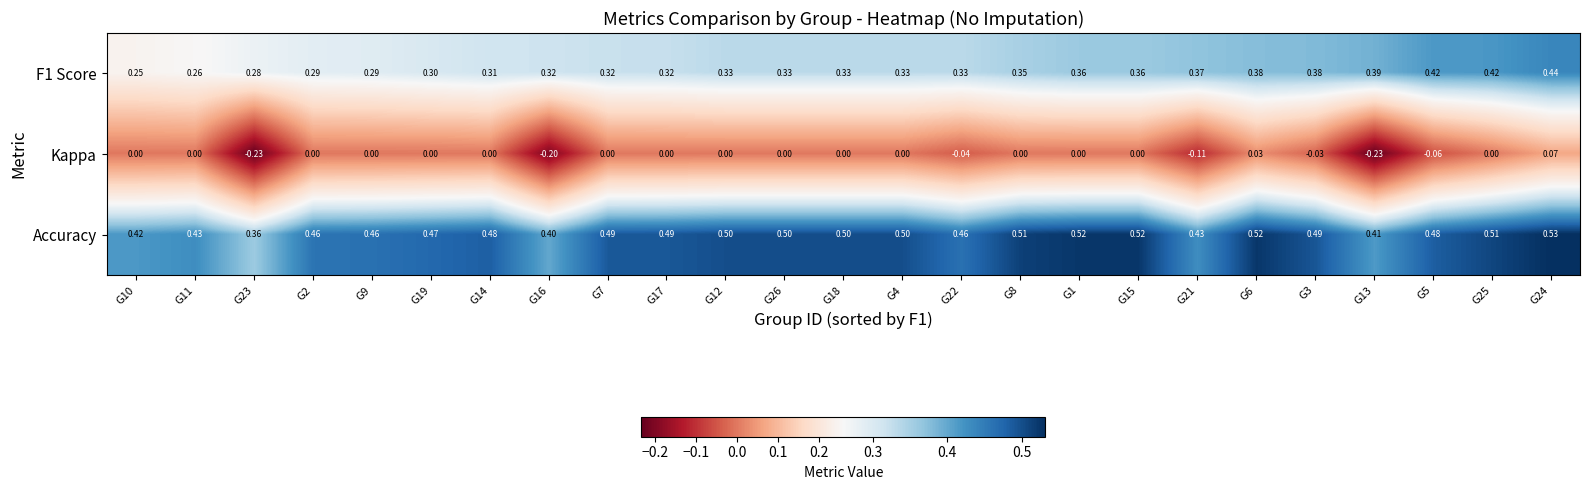

Which series has the largest total across all categories?

Accuracy